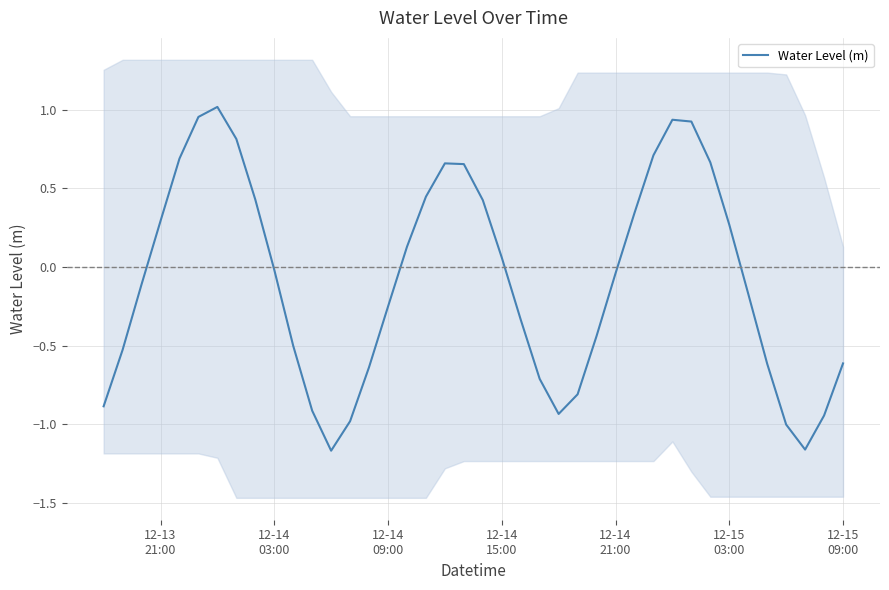

Is it true that the value at 31 is 0.3?

False